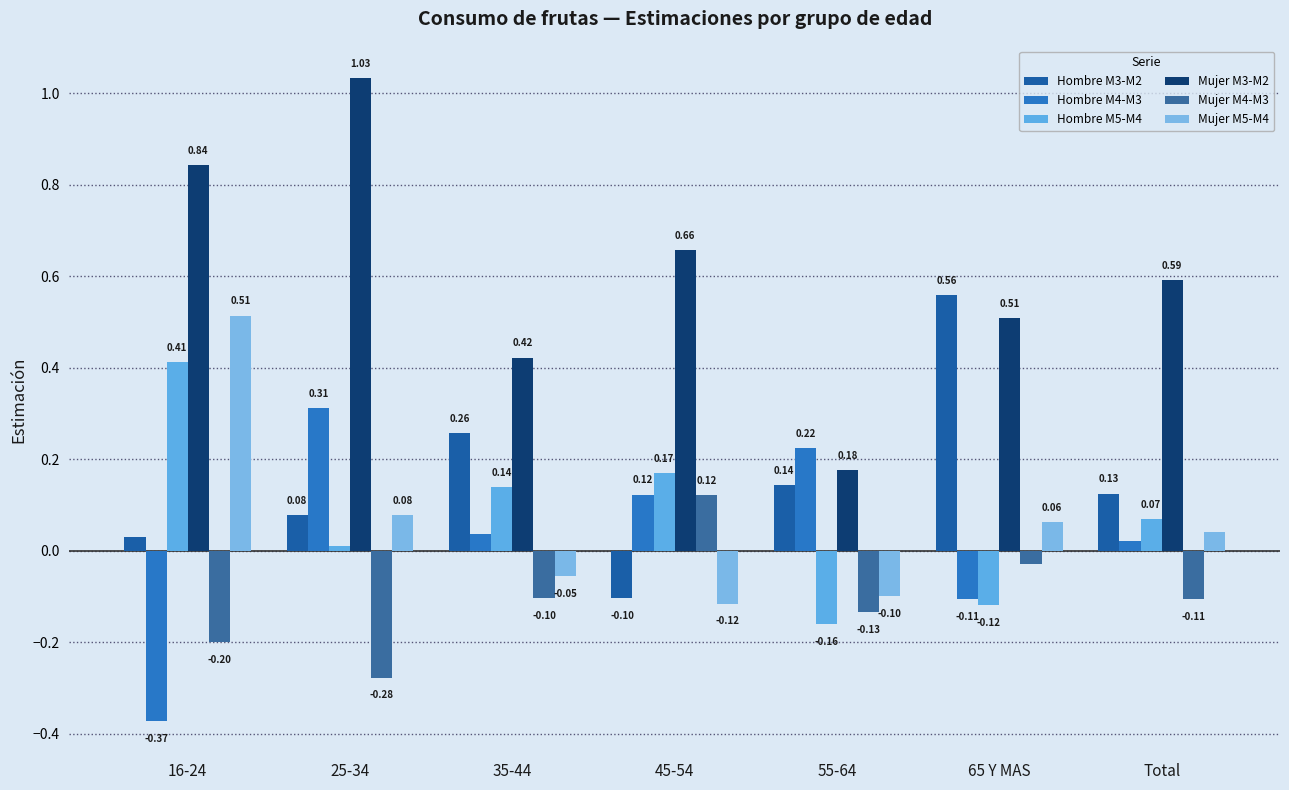

At which label is Hombre M3-M2 closest to 0?

16-24